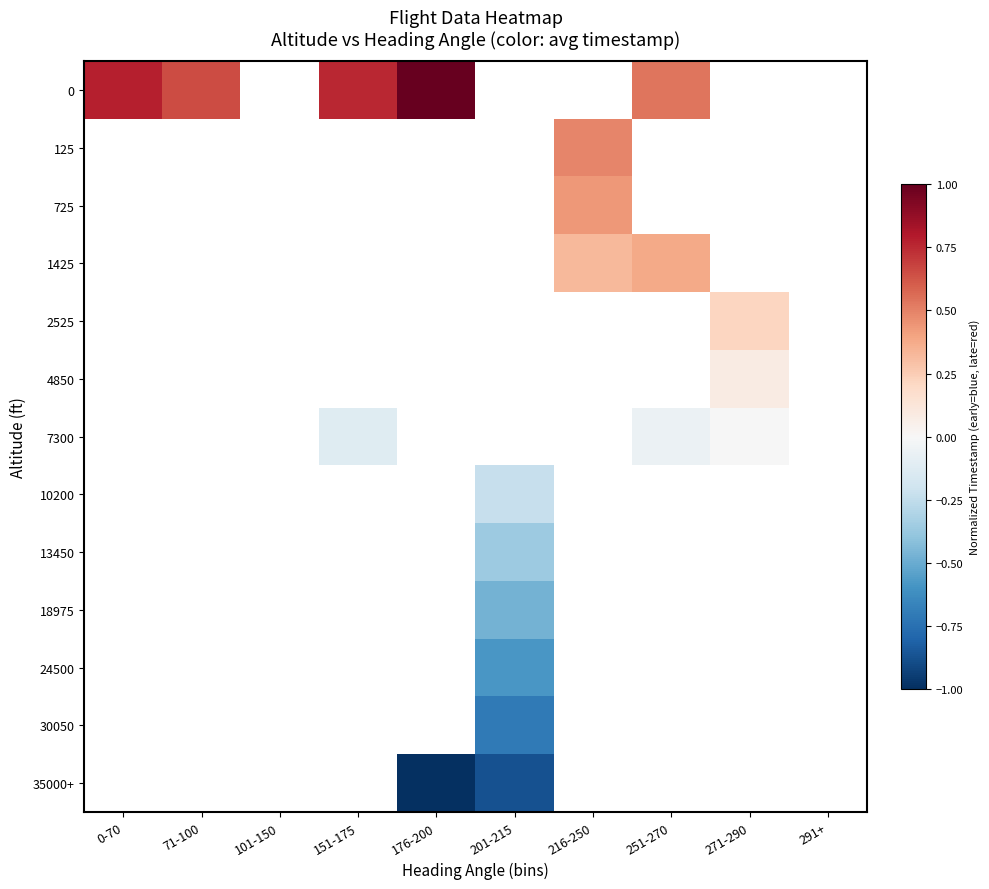

List the series in order of their overall mean, highest first.

0, 125, 725, 1425, 2525, 4850, 7300, 10200, 13450, 18975, 24500, 30050, 35000+